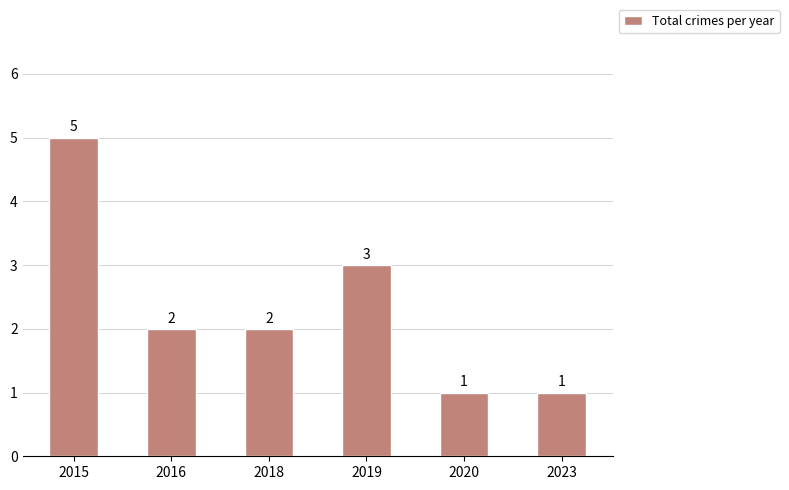

Is it true that the value at 2016 is 2?

True